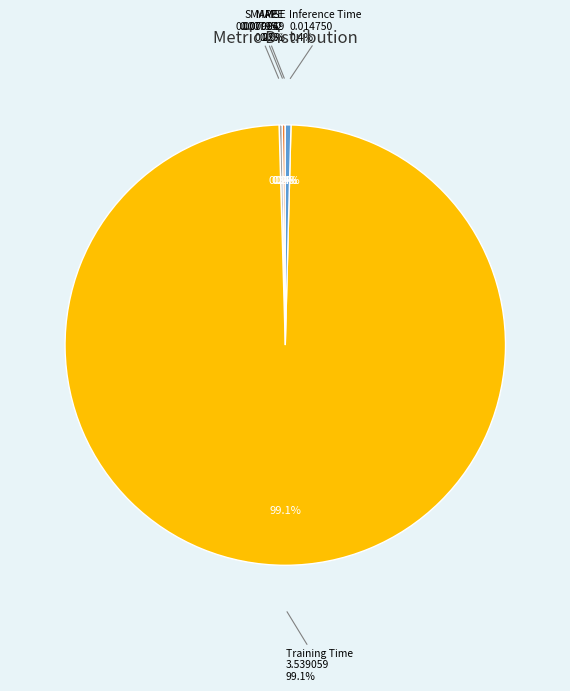

To the nearest percent, what is the difference between the largest and smallest slice percentages?

99%